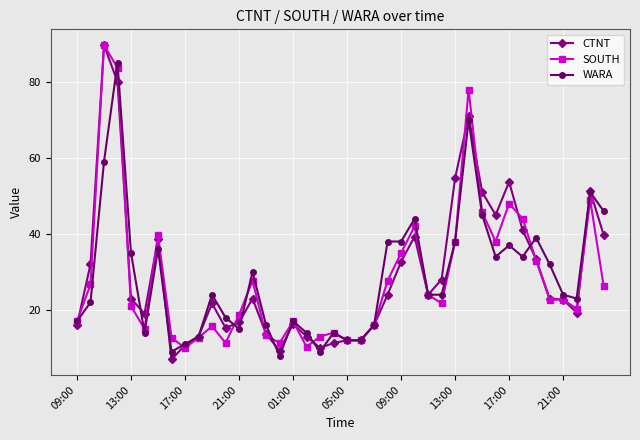

Does the chart display data point markers on the line(s)?

Yes